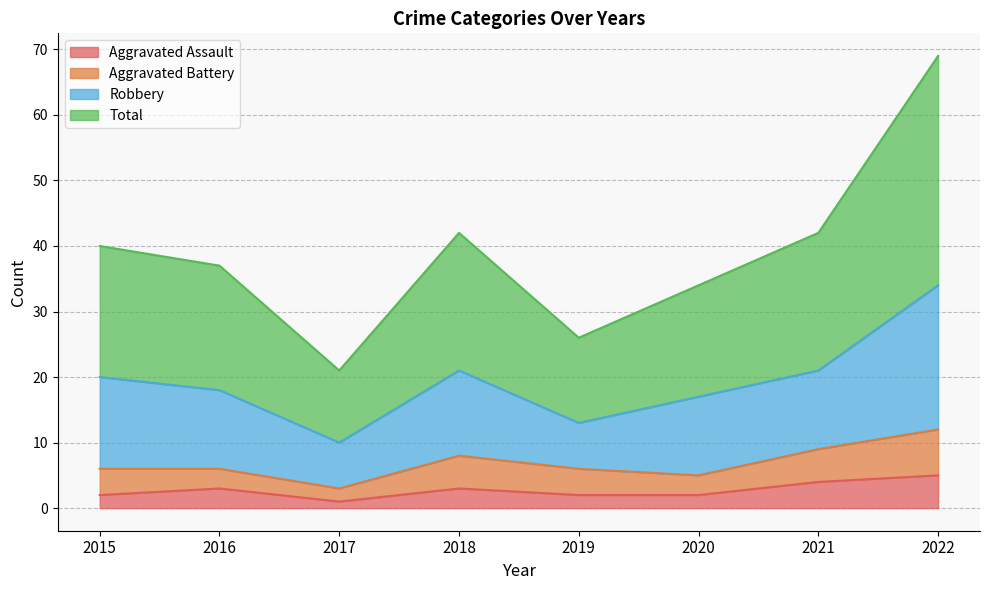

True or false: Aggravated Assault and Total intersect in this chart.

False